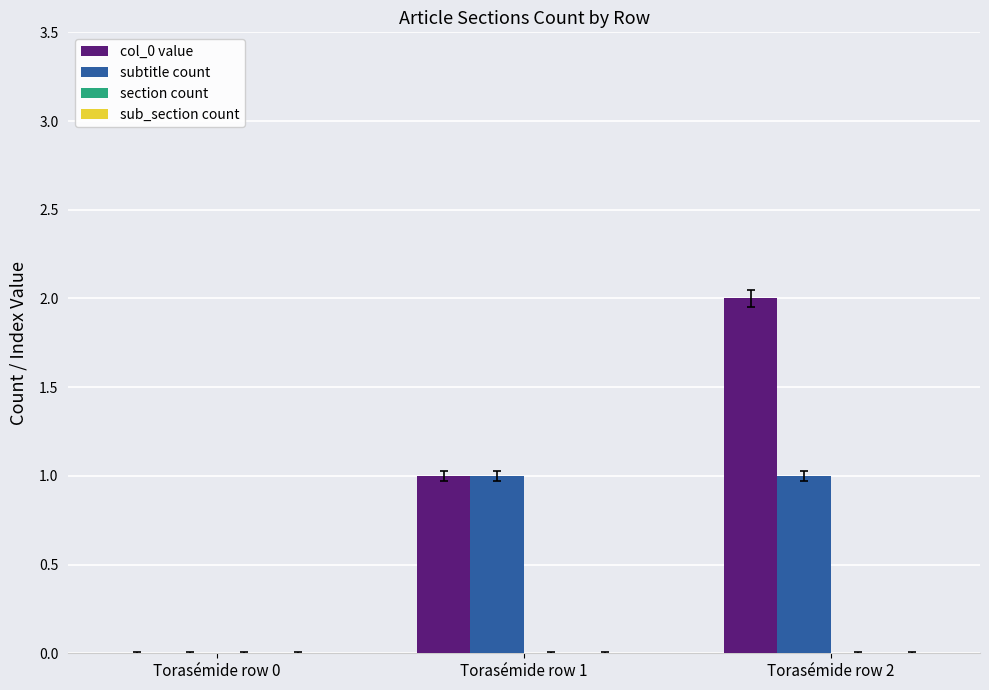

What is the difference between the col_0 value values at Torasémide row 1 and Torasémide row 0?

1